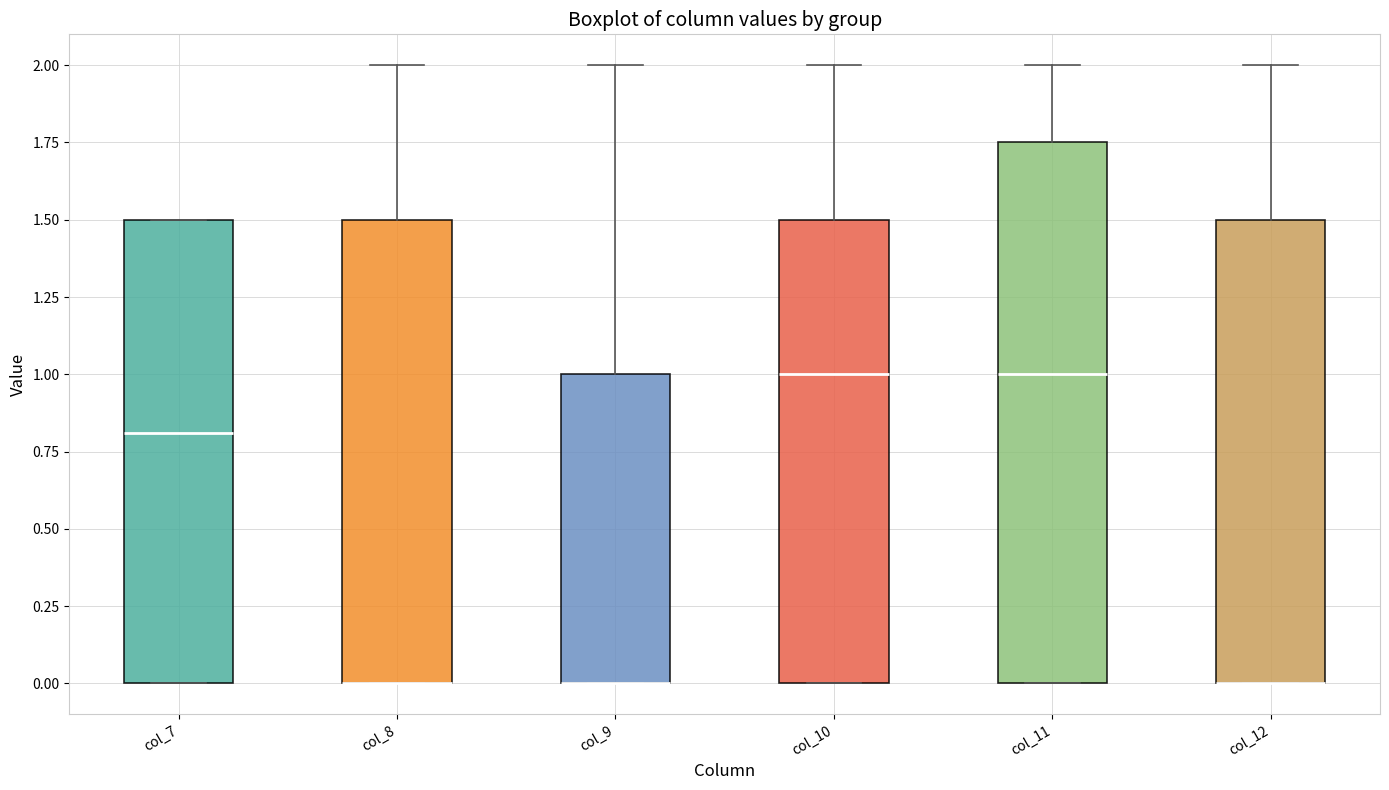

Reading left to right, transcribe this box plot: for each box, give where its median line is, the range the box spans, and where its two whiskers end, as read against the y-axis. The values are not printed on the chart, so give them approximately, as read against the axis.

col_7: median 0.80, box 0.00 to 1.50, whiskers 0.00 to 1.50
col_8: median 0.00 (drawn on the box's lower edge), box 0.00 to 1.50, whiskers 0.00 to 2.00
col_9: median 0.00 (drawn on the box's lower edge), box 0.00 to 1.00, whiskers 0.00 to 2.00
col_10: median 1.00, box 0.00 to 1.50, whiskers 0.00 to 2.00
col_11: median 1.00, box 0.00 to 1.75, whiskers 0.00 to 2.00
col_12: median 0.00 (drawn on the box's lower edge), box 0.00 to 1.50, whiskers 0.00 to 2.00